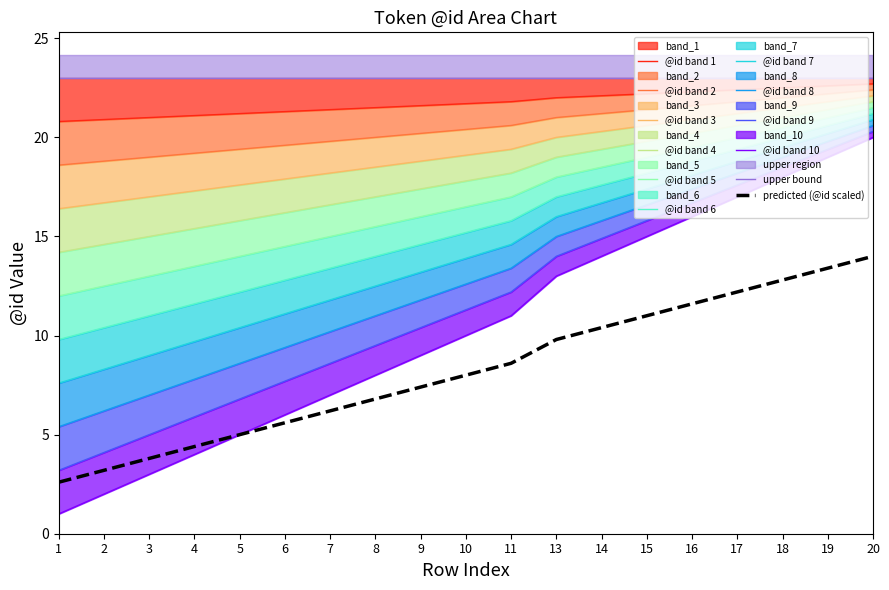

What is the value of the 19th point from the left?

22.1